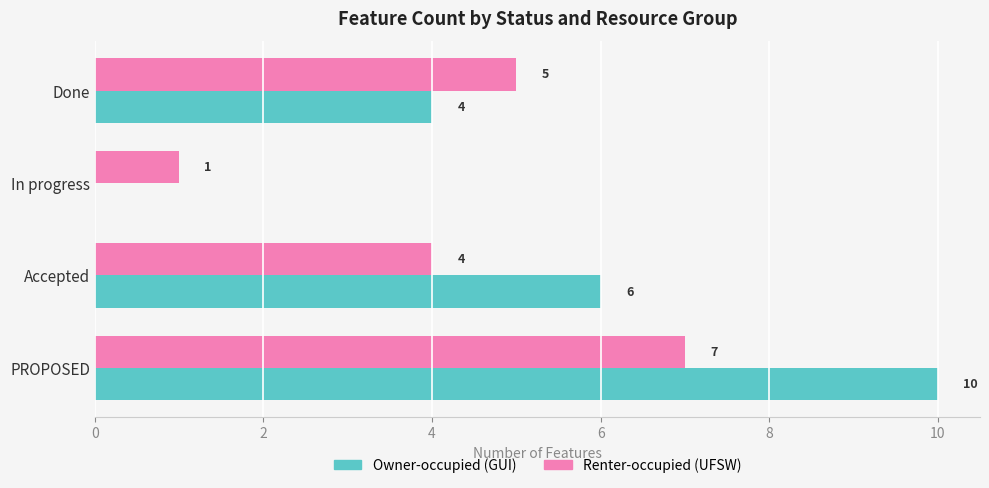

Which category has the highest value in the Owner-occupied (GUI) series?

PROPOSED